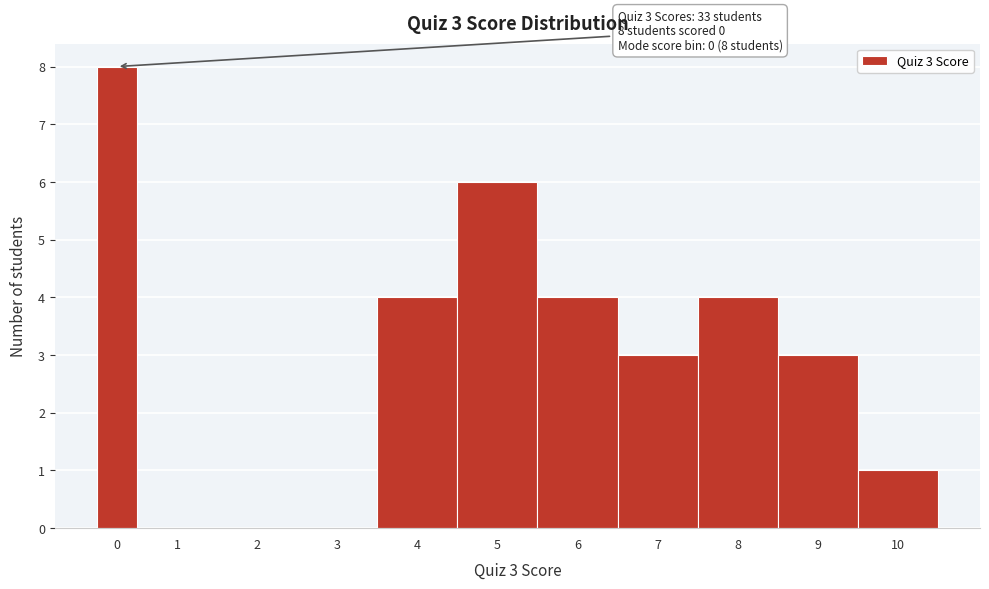

Reading left to right, extract all data points from this chart.

0=8	1=0	2=0	3=0	4=4	5=6	6=4	7=3	8=4	9=3	10=1